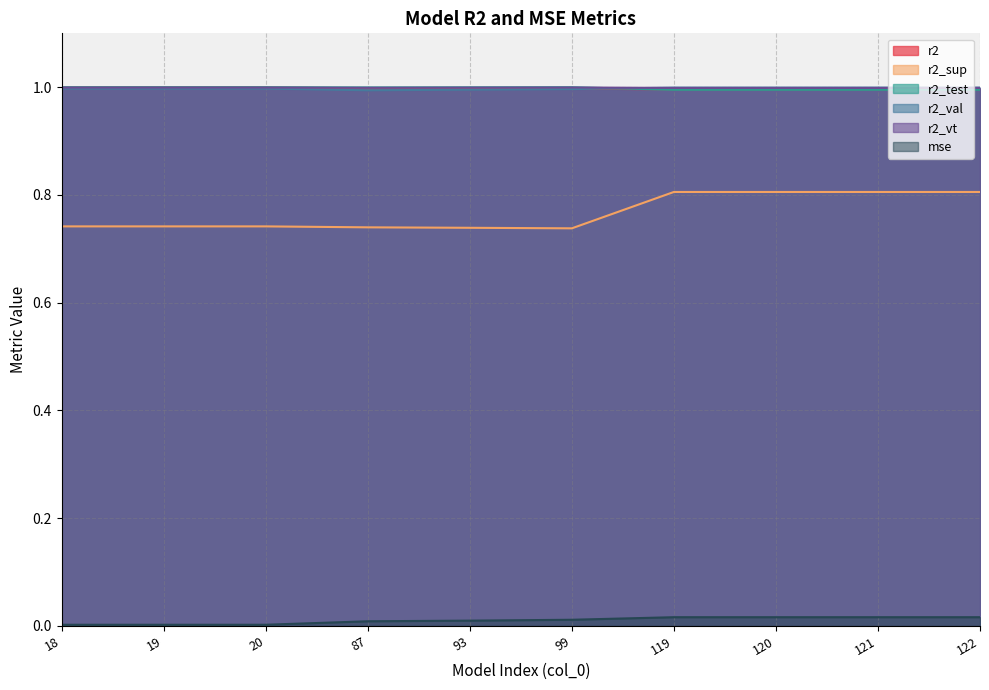

Rank the series by their maximum value, from lowest to highest.

mse, r2_sup, r2_val, r2, r2_vt, r2_test